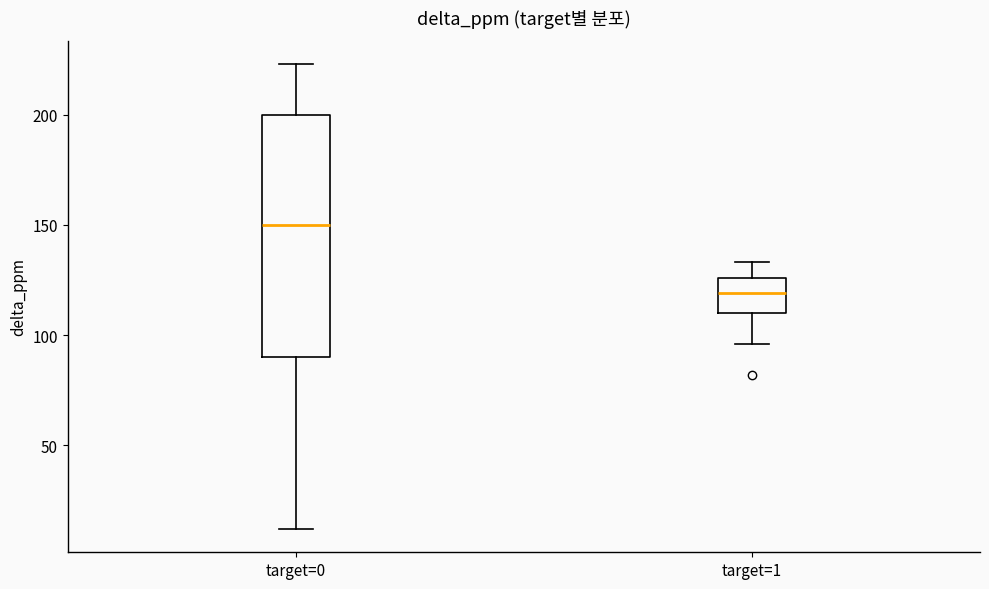

Which box's median line is the highest?

target=0